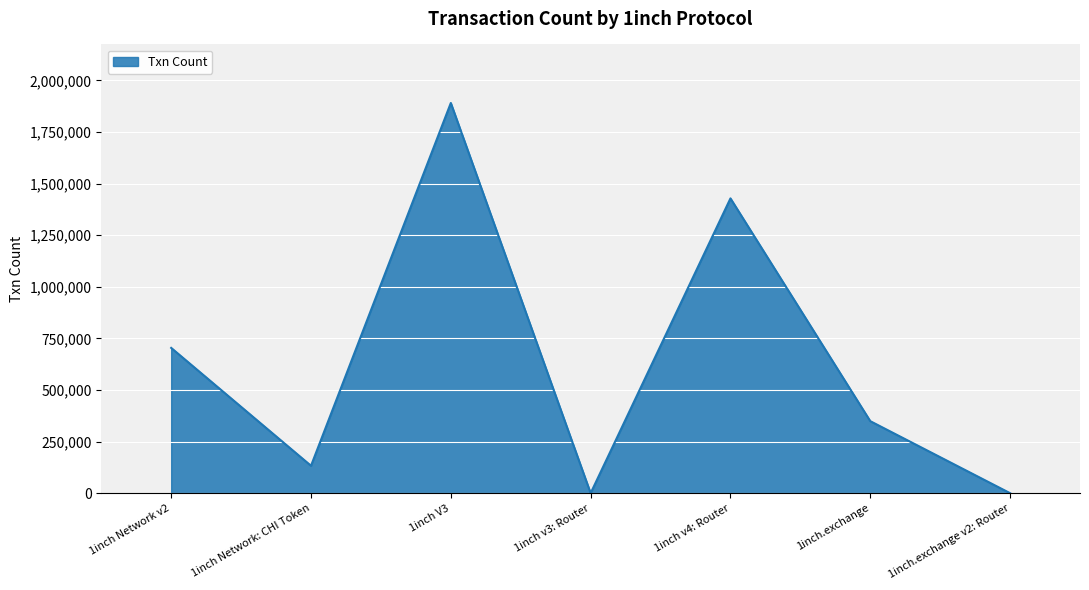

What is the difference between the second highest and minimum values?

1428165